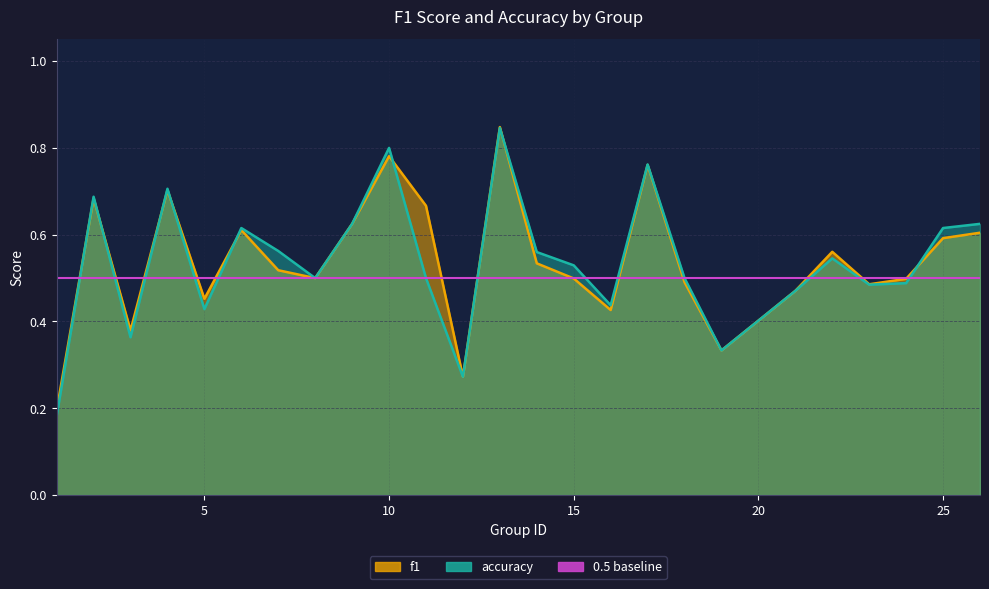

Between 3 and 1, which is larger?

3